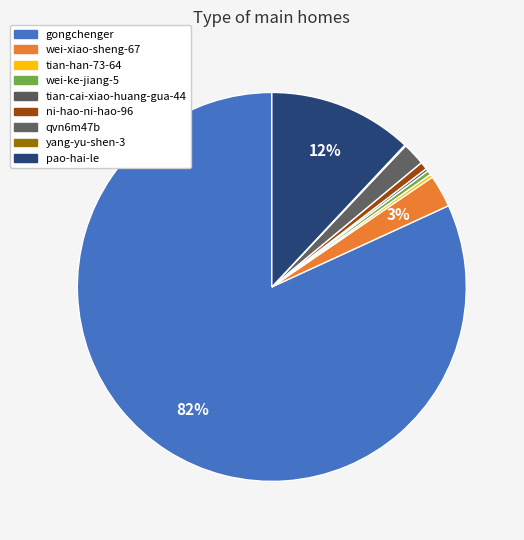

Is it true that tian-cai-xiao-huang-gua-44 is 1% of the pie?

False